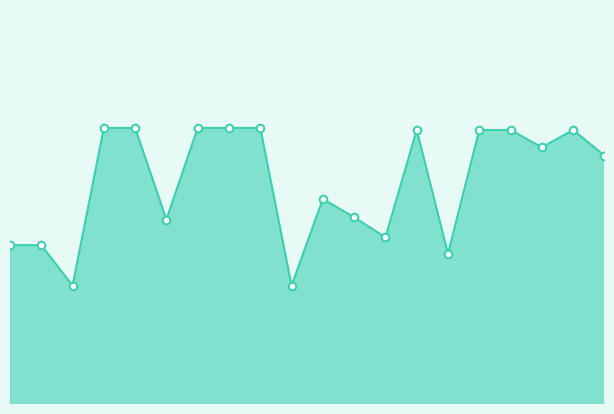

Which series has the widest spread of Y values?

y_pred_line